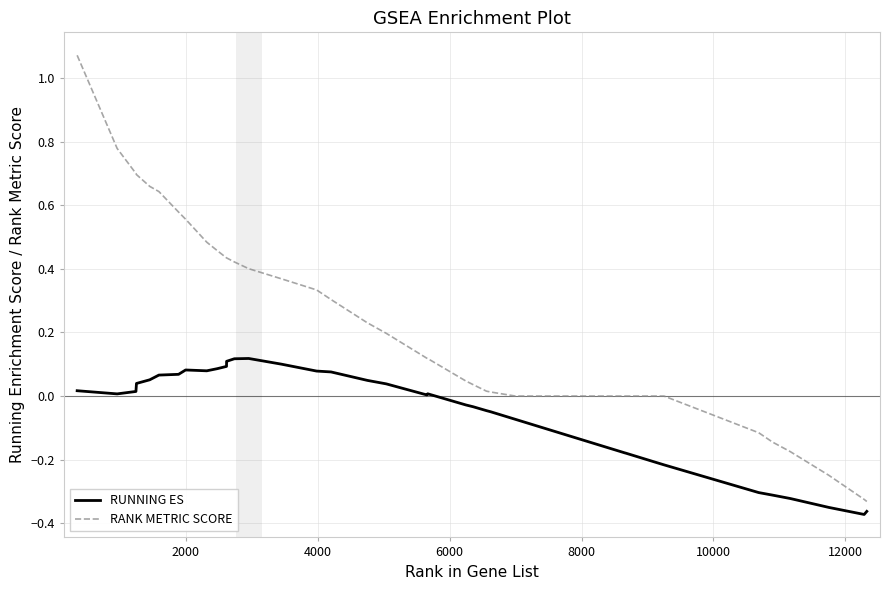

Which series has the widest spread of values?

RANK METRIC SCORE